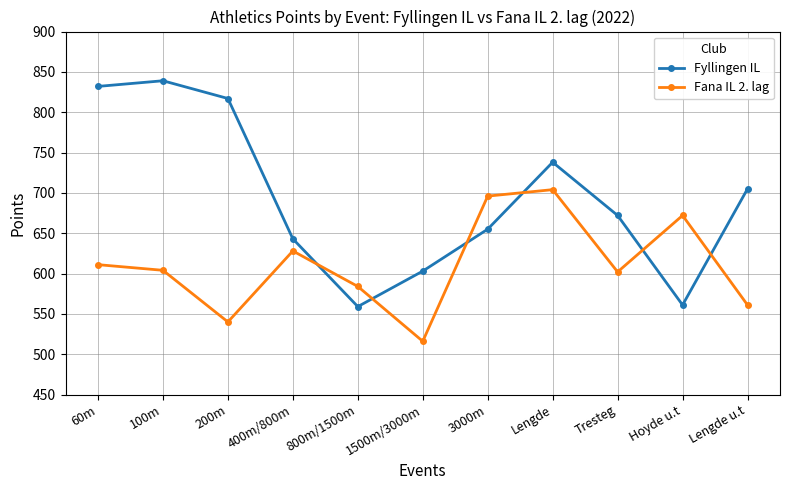

Reading right to left, what are all the values shown in this chart?

Fyllingen IL: 705	561	672	738	655	603	559	643	817	839	832
Fana IL 2. lag: 561	672	602	704	696	516	584	628	540	604	611